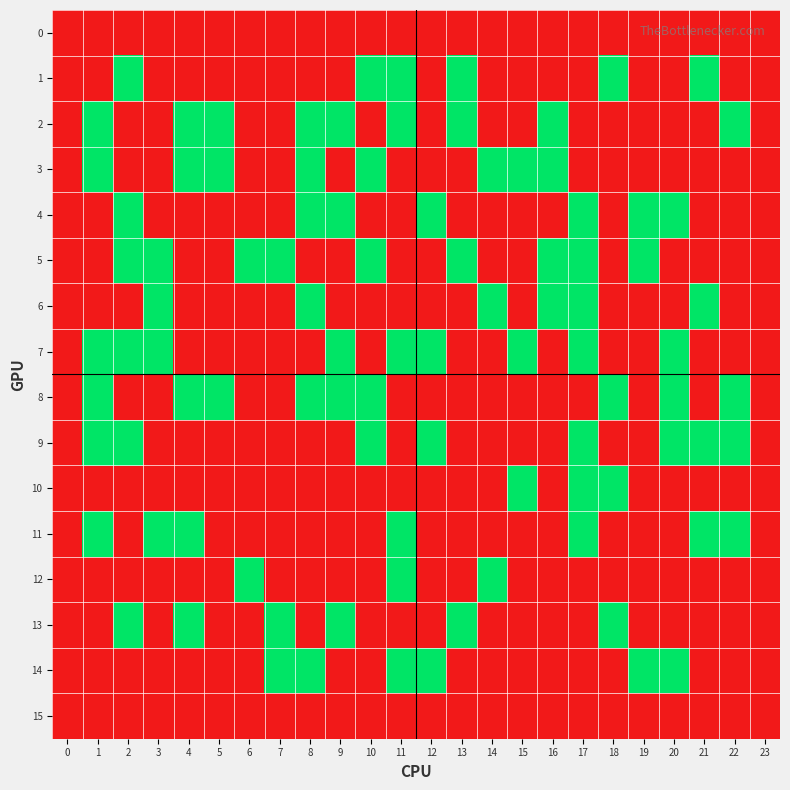

Reading right to left, what are all the values shown in this chart?

0: 23=0	22=0	21=0	20=0	19=0	18=0	17=0	16=0	15=0	14=0	13=0	12=0	11=0	10=0	9=0	8=0	7=0	6=0	5=0	4=0	3=0	2=0	1=0	0=0
1: 23=0	22=0	21=1	20=0	19=0	18=1	17=0	16=0	15=0	14=0	13=1	12=0	11=1	10=1	9=0	8=0	7=0	6=0	5=0	4=0	3=0	2=1	1=0	0=0
2: 23=0	22=1	21=0	20=0	19=0	18=0	17=0	16=1	15=0	14=0	13=1	12=0	11=1	10=0	9=1	8=1	7=0	6=0	5=1	4=1	3=0	2=0	1=1	0=0
3: 23=0	22=0	21=0	20=0	19=0	18=0	17=0	16=1	15=1	14=1	13=0	12=0	11=0	10=1	9=0	8=1	7=0	6=0	5=1	4=1	3=0	2=0	1=1	0=0
4: 23=0	22=0	21=0	20=1	19=1	18=0	17=1	16=0	15=0	14=0	13=0	12=1	11=0	10=0	9=1	8=1	7=0	6=0	5=0	4=0	3=0	2=1	1=0	0=0
5: 23=0	22=0	21=0	20=0	19=1	18=0	17=1	16=1	15=0	14=0	13=1	12=0	11=0	10=1	9=0	8=0	7=1	6=1	5=0	4=0	3=1	2=1	1=0	0=0
6: 23=0	22=0	21=1	20=0	19=0	18=0	17=1	16=1	15=0	14=1	13=0	12=0	11=0	10=0	9=0	8=1	7=0	6=0	5=0	4=0	3=1	2=0	1=0	0=0
7: 23=0	22=0	21=0	20=1	19=0	18=0	17=1	16=0	15=1	14=0	13=0	12=1	11=1	10=0	9=1	8=0	7=0	6=0	5=0	4=0	3=1	2=1	1=1	0=0
8: 23=0	22=1	21=0	20=1	19=0	18=1	17=0	16=0	15=0	14=0	13=0	12=0	11=0	10=1	9=1	8=1	7=0	6=0	5=1	4=1	3=0	2=0	1=1	0=0
9: 23=0	22=1	21=1	20=1	19=0	18=0	17=1	16=0	15=0	14=0	13=0	12=1	11=0	10=1	9=0	8=0	7=0	6=0	5=0	4=0	3=0	2=1	1=1	0=0
10: 23=0	22=0	21=0	20=0	19=0	18=1	17=1	16=0	15=1	14=0	13=0	12=0	11=0	10=0	9=0	8=0	7=0	6=0	5=0	4=0	3=0	2=0	1=0	0=0
11: 23=0	22=1	21=1	20=0	19=0	18=0	17=1	16=0	15=0	14=0	13=0	12=0	11=1	10=0	9=0	8=0	7=0	6=0	5=0	4=1	3=1	2=0	1=1	0=0
12: 23=0	22=0	21=0	20=0	19=0	18=0	17=0	16=0	15=0	14=1	13=0	12=0	11=1	10=0	9=0	8=0	7=0	6=1	5=0	4=0	3=0	2=0	1=0	0=0
13: 23=0	22=0	21=0	20=0	19=0	18=1	17=0	16=0	15=0	14=0	13=1	12=0	11=0	10=0	9=1	8=0	7=1	6=0	5=0	4=1	3=0	2=1	1=0	0=0
14: 23=0	22=0	21=0	20=1	19=1	18=0	17=0	16=0	15=0	14=0	13=0	12=1	11=1	10=0	9=0	8=1	7=1	6=0	5=0	4=0	3=0	2=0	1=0	0=0
15: 23=0	22=0	21=0	20=0	19=0	18=0	17=0	16=0	15=0	14=0	13=0	12=0	11=0	10=0	9=0	8=0	7=0	6=0	5=0	4=0	3=0	2=0	1=0	0=0